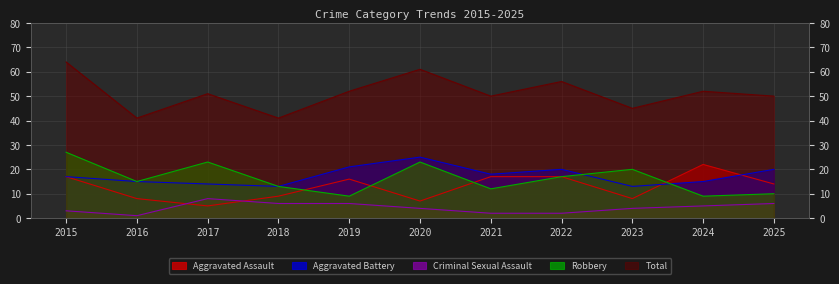

After their last crossing, which series has the higher values: Aggravated Battery or Robbery?

Aggravated Battery